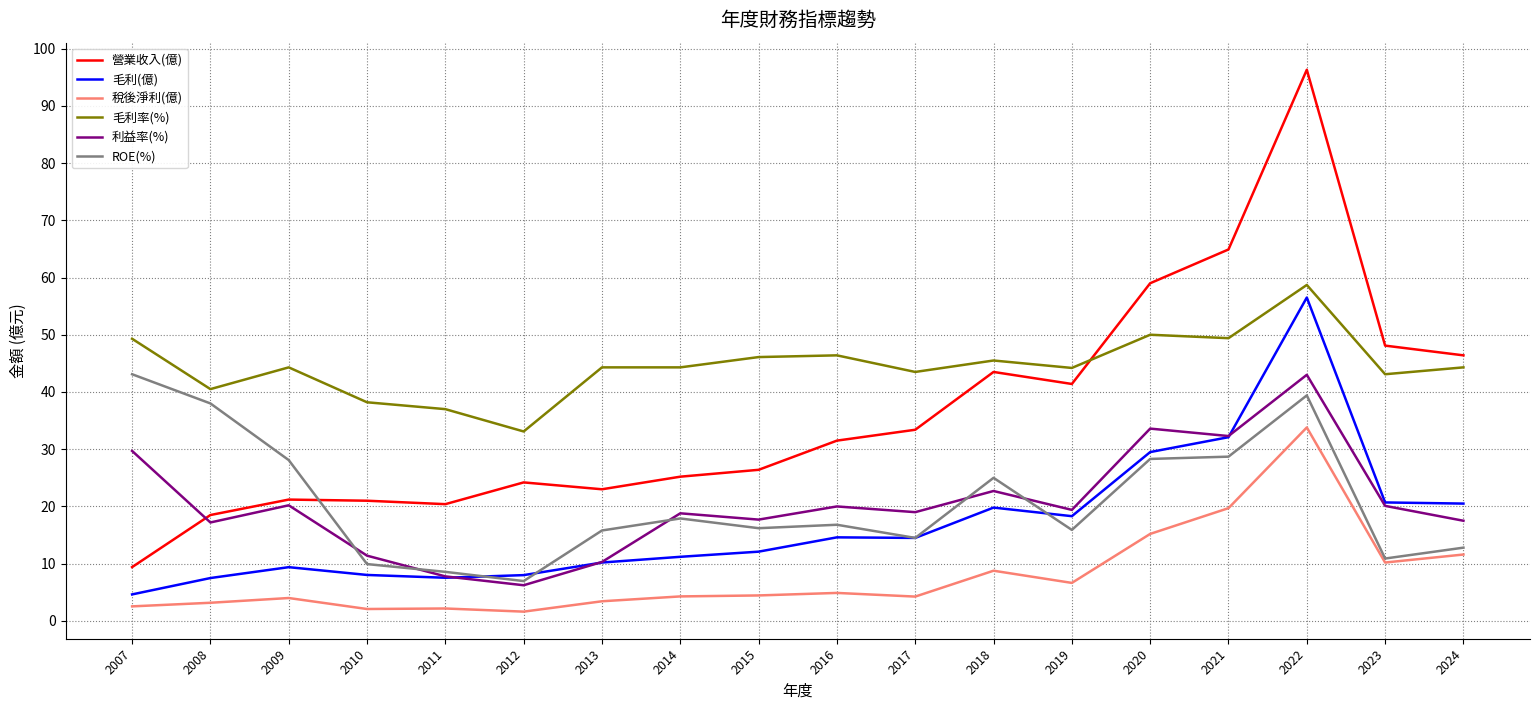

What is the total value across all series at 2020?

215.6